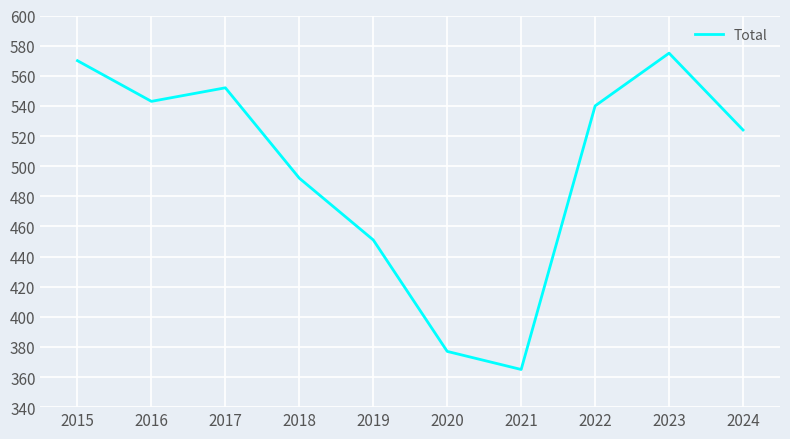

At which label does the data first exceed 540?

2015